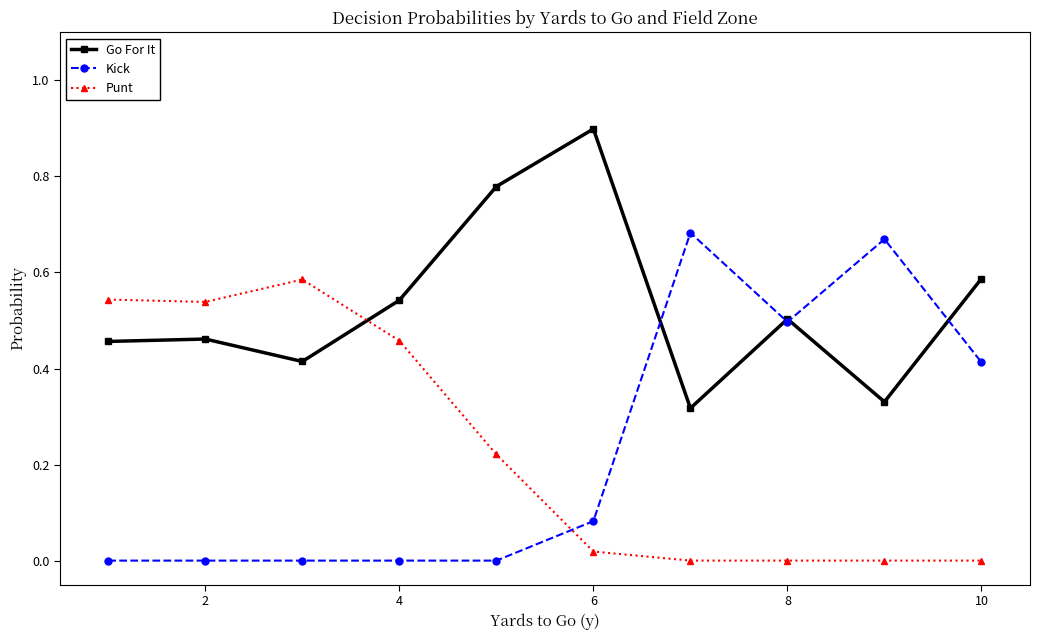

Which series has the largest total across all categories?

Go For It